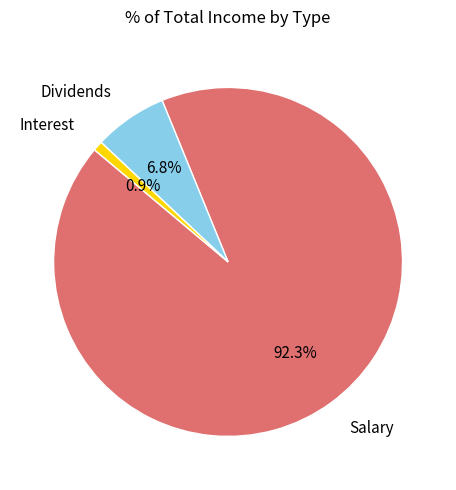

Does Interest represent more than half of the total?

No